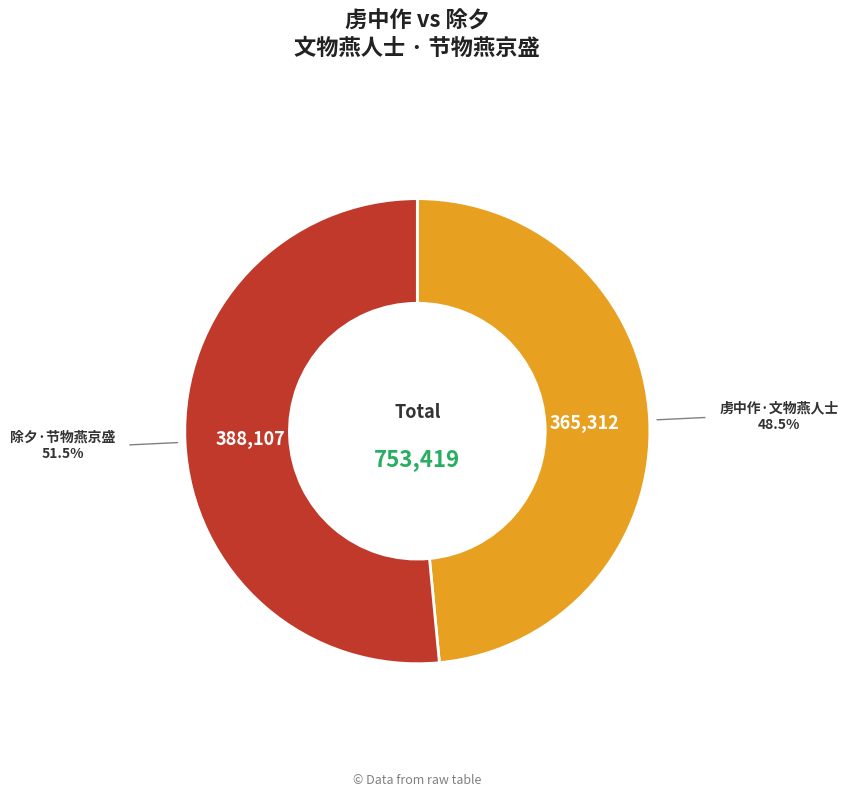

Count the number of slices in the pie.

2